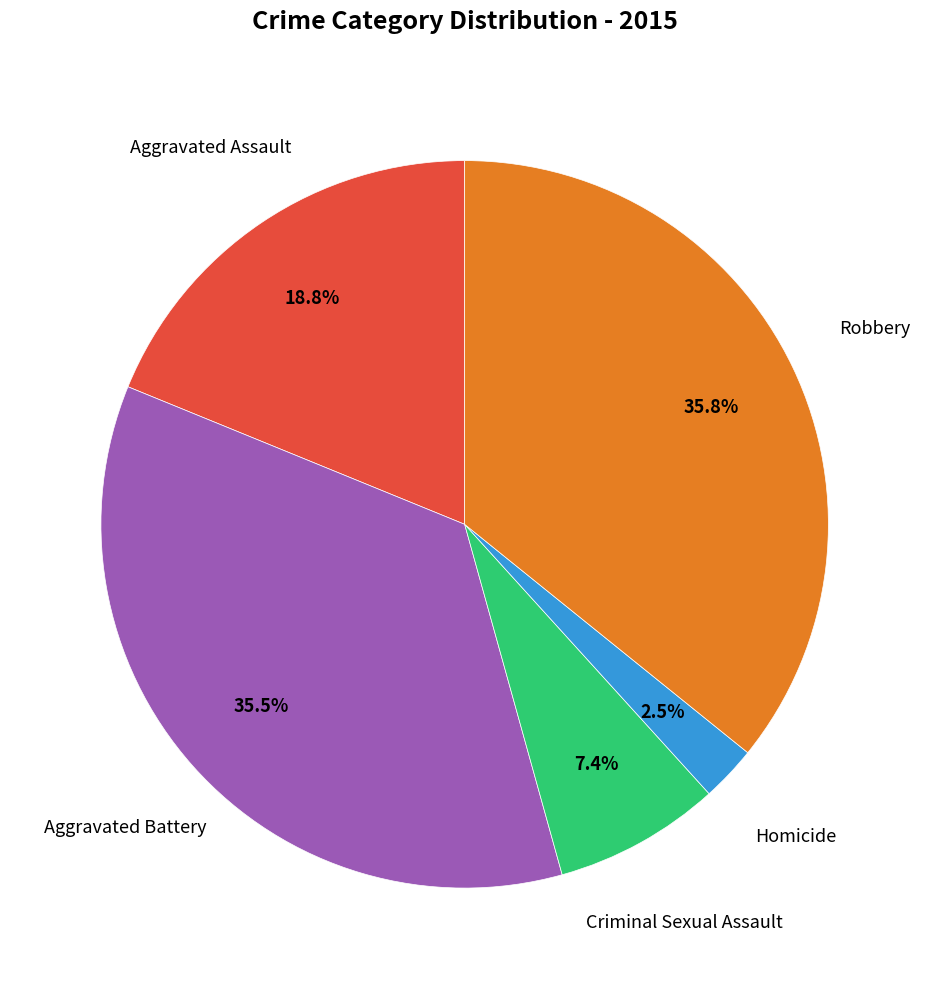

Does any single category account for the majority?

No